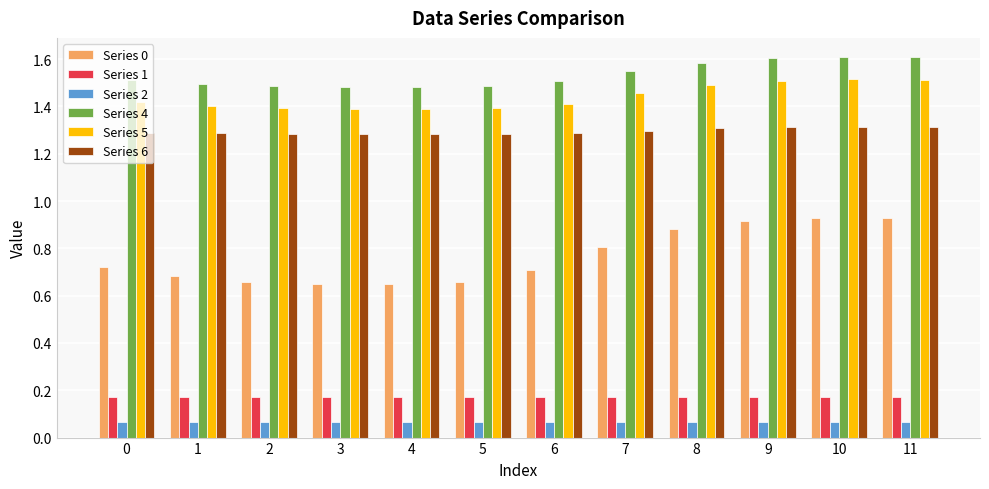

Which series changed the most between 7 and 10?

Series 0